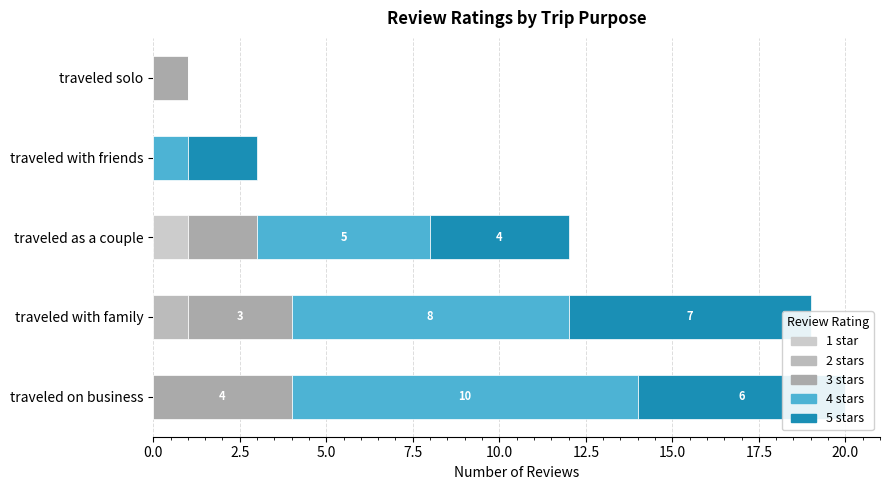

What are all the series names shown in the legend?

1 star, 2 stars, 3 stars, 4 stars, 5 stars